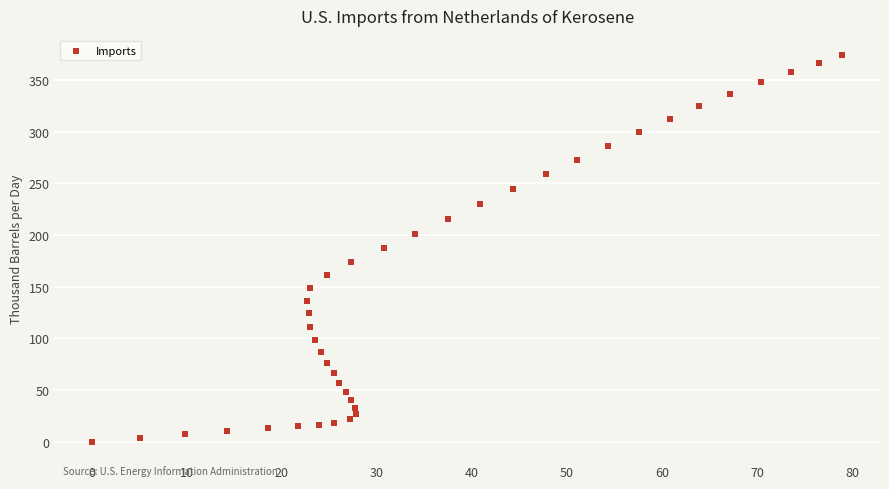

What is the range of Y values (max minus min)?

373.8